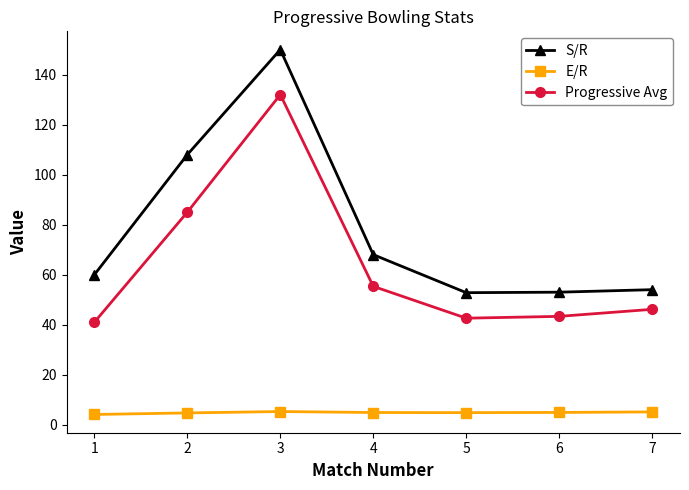

What is the sum of all S/R values?

545.8